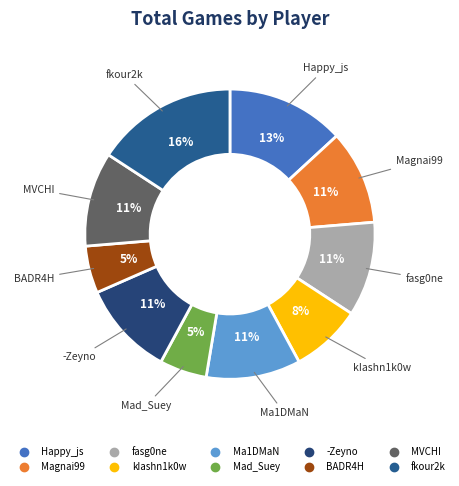

What percentage is the kIashn1k0w slice, to the nearest percent?

8%